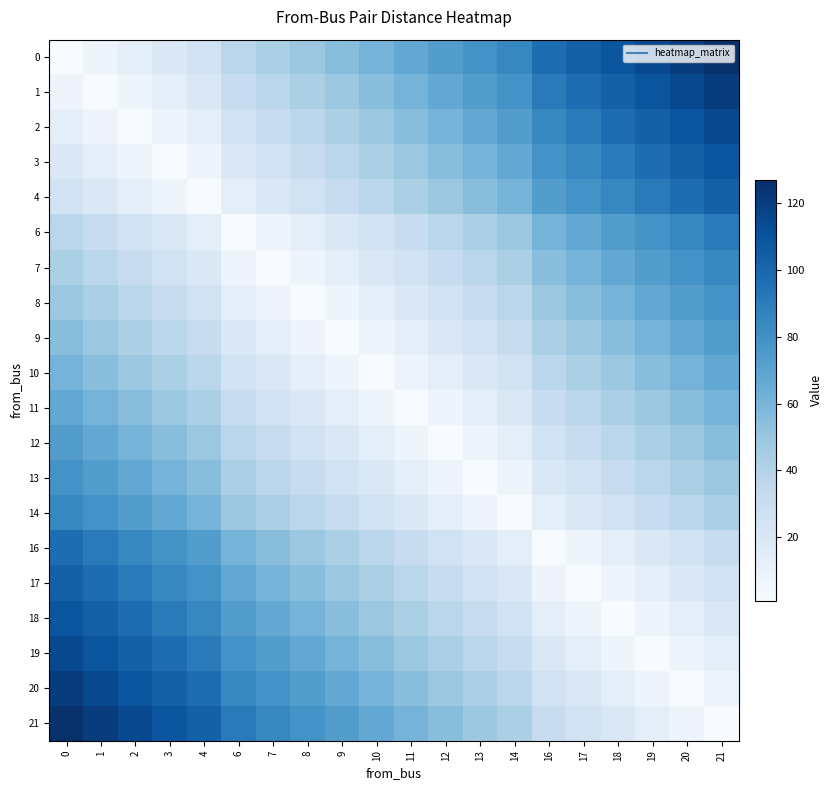

What is the spread (max minus min) of values at 1?

120